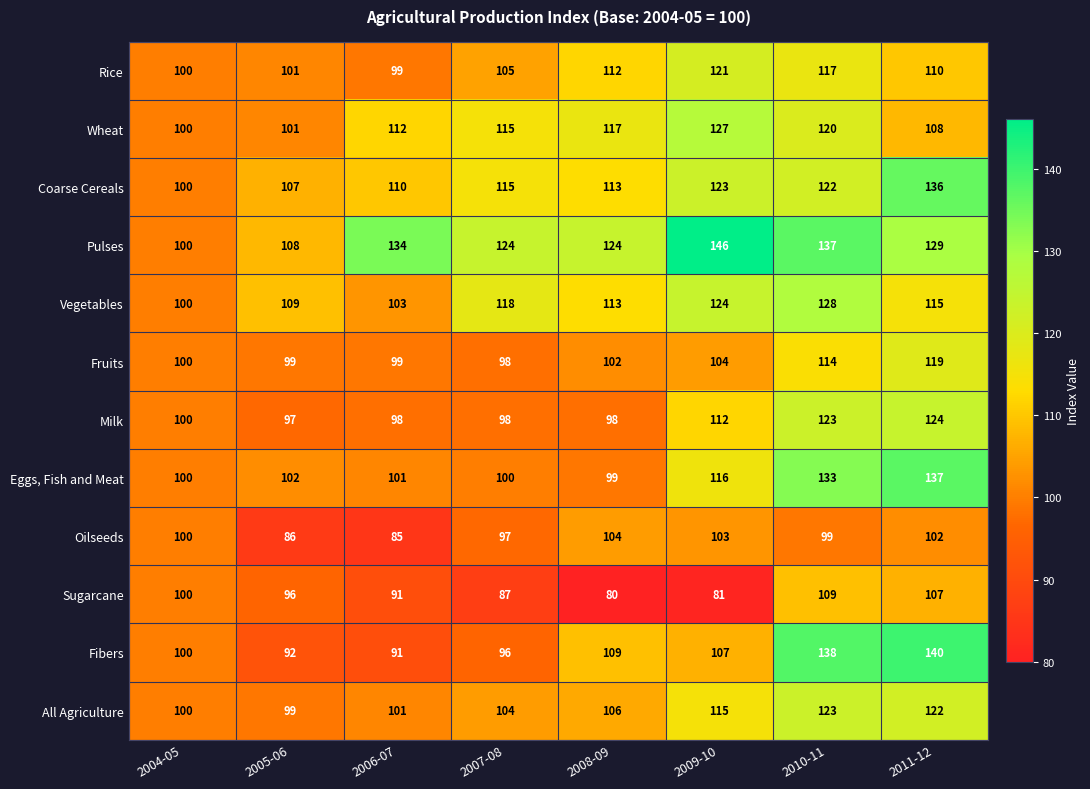

True or false: Pulses has a value of 192 at 2005-06.

False